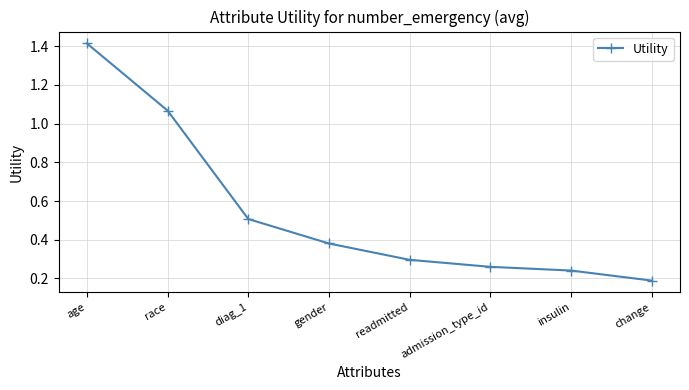

How many lines are shown in the chart?

1